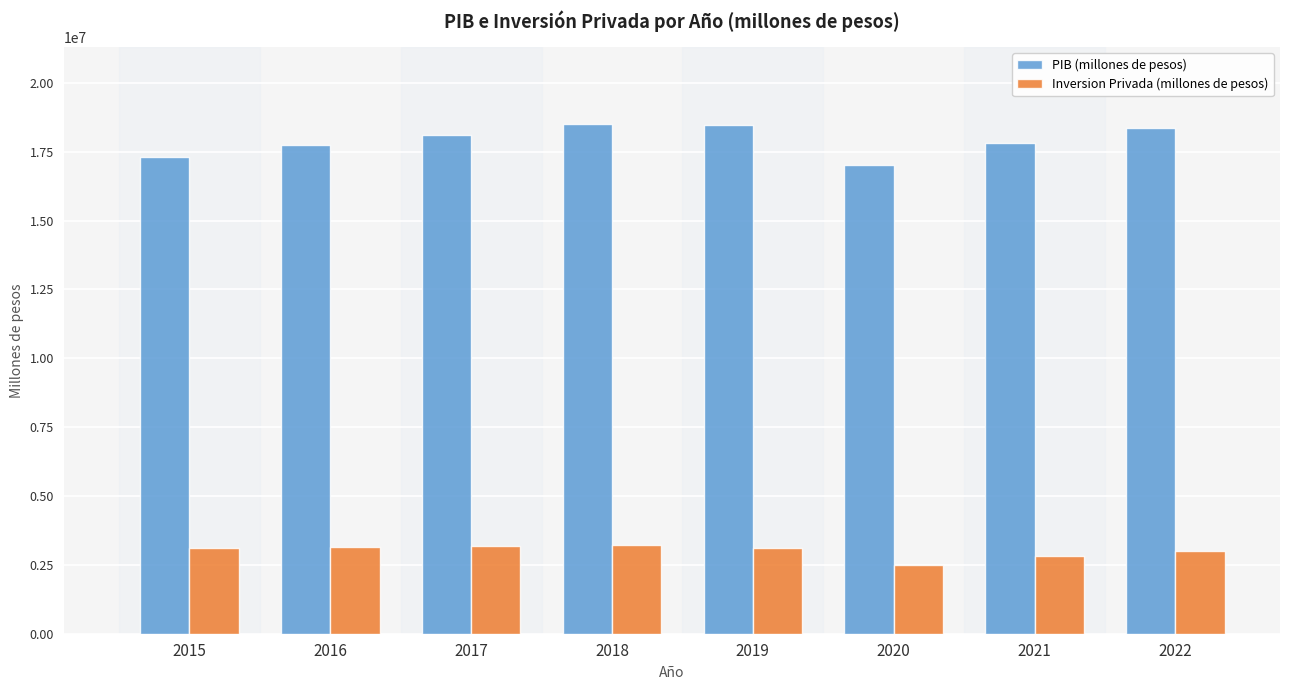

What is the sum of the Inversion Privada (millones de pesos) values at 2021 and 2019?

5920521.4